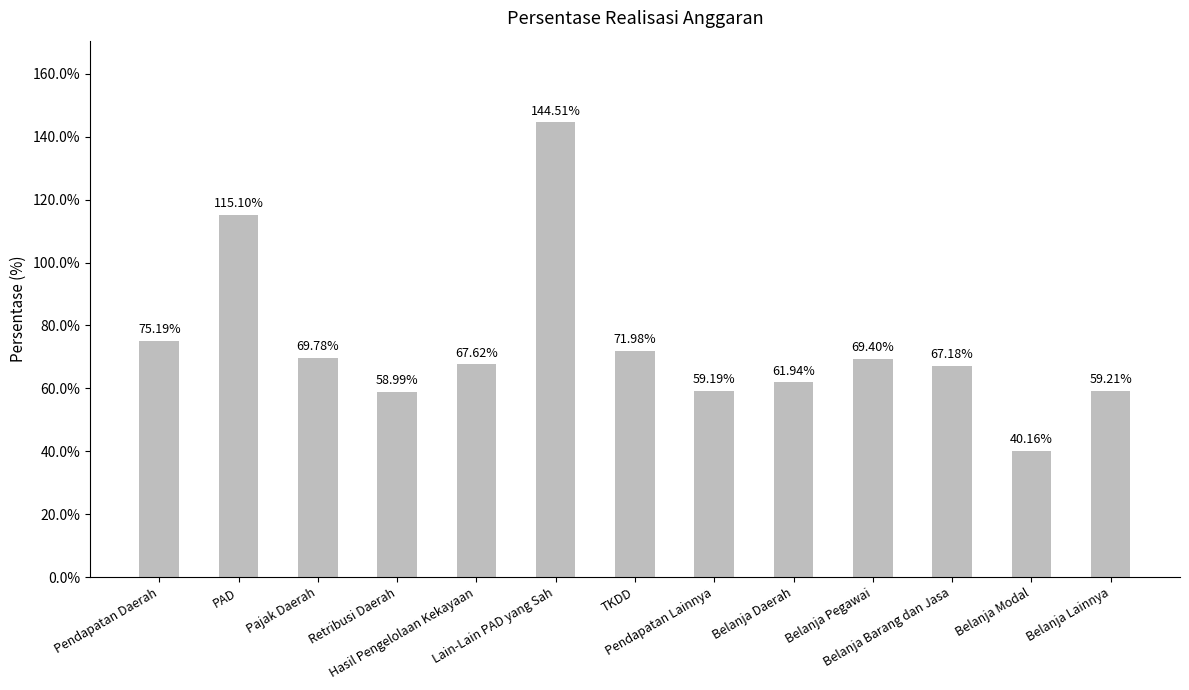

What is the average value?

73.9